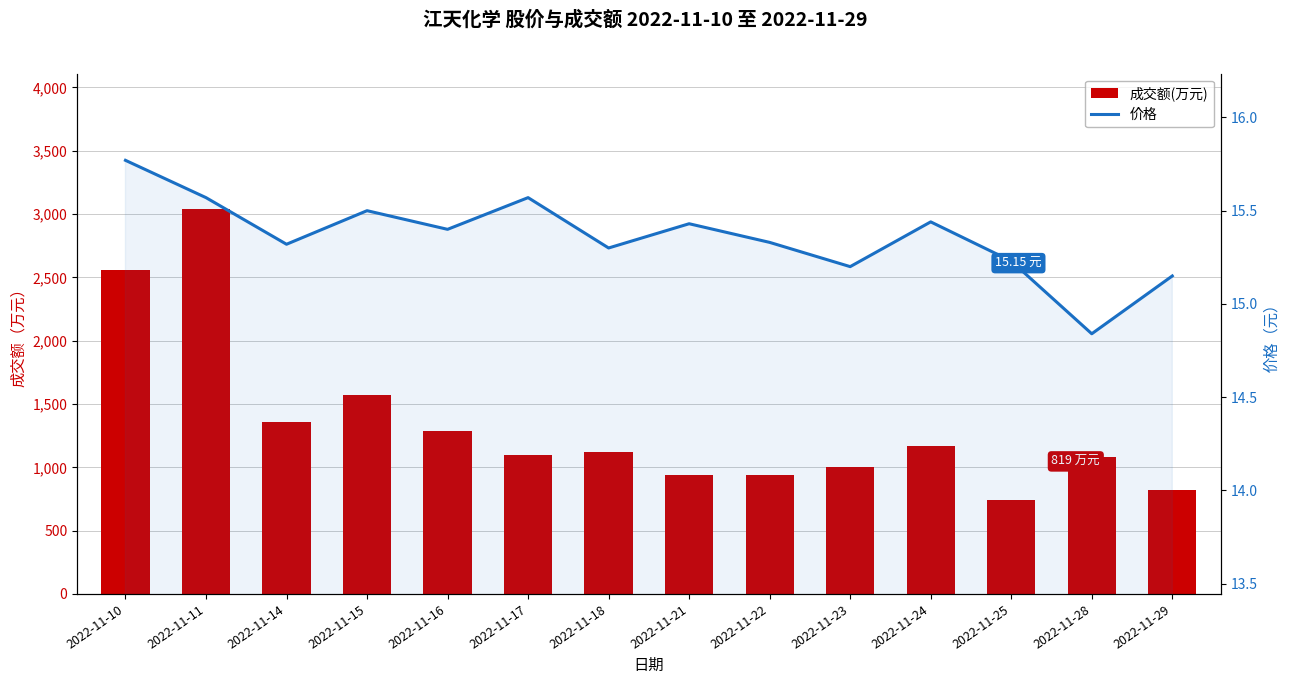

List the series in order of their overall mean, lowest first.

价格, 成交额(万元)